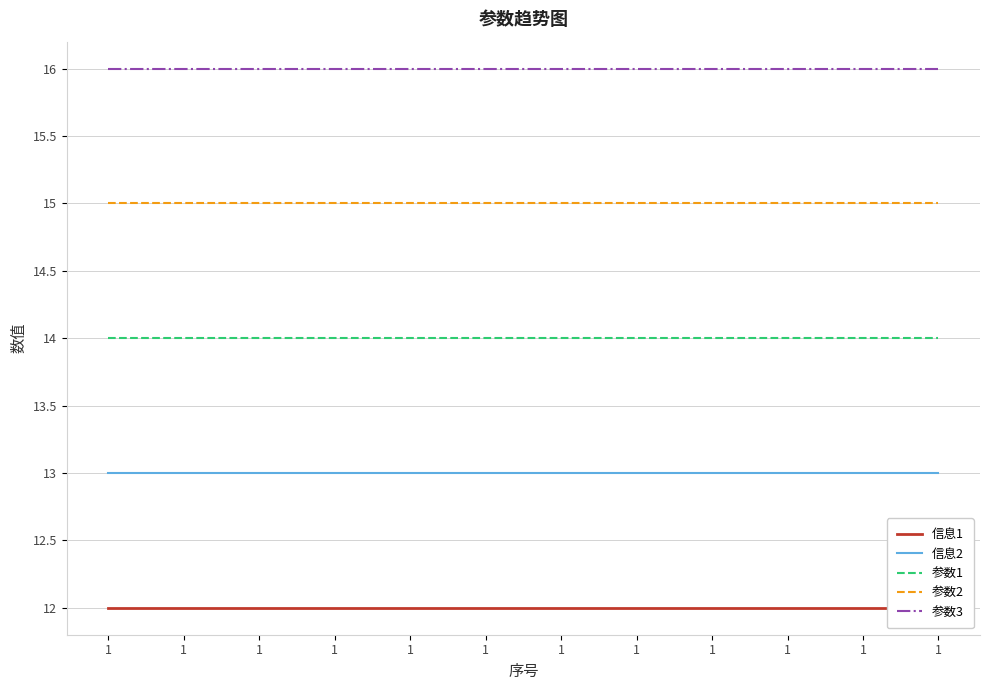

Rank the series by their maximum value, from highest to lowest.

参数3, 参数2, 参数1, 信息2, 信息1